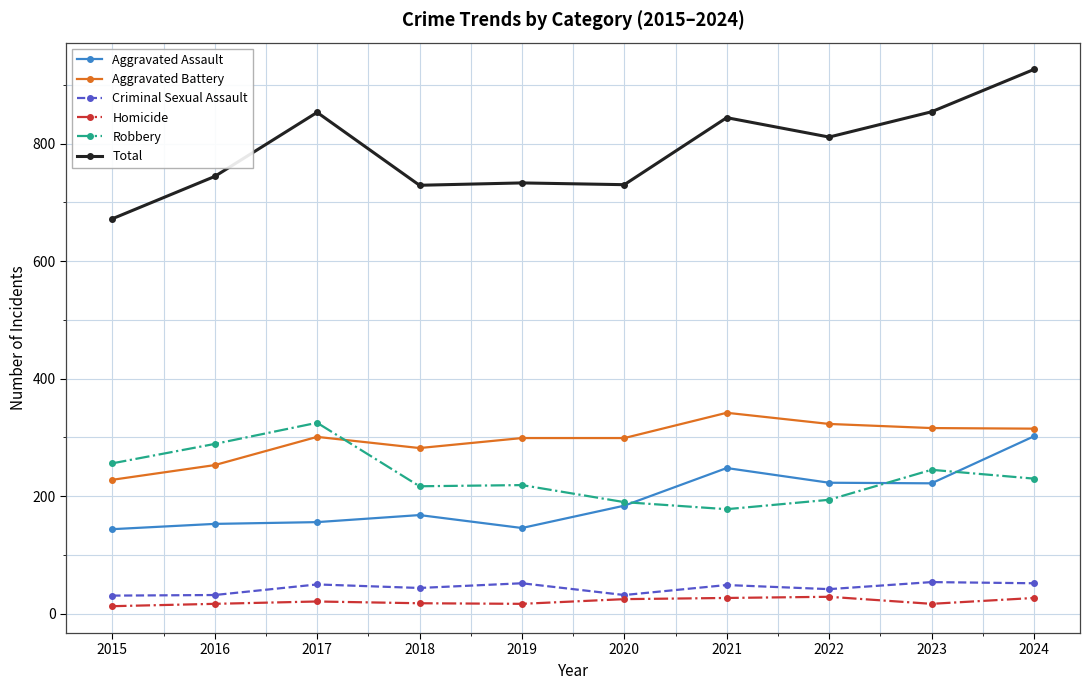

What is the difference between the Robbery values at 2024 and 2015?

26